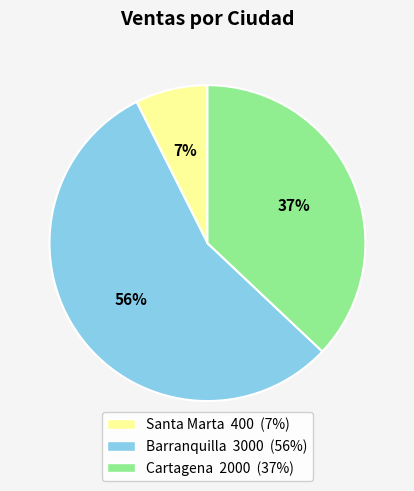

To the nearest percent, what percentage of the pie is Cartagena?

37%